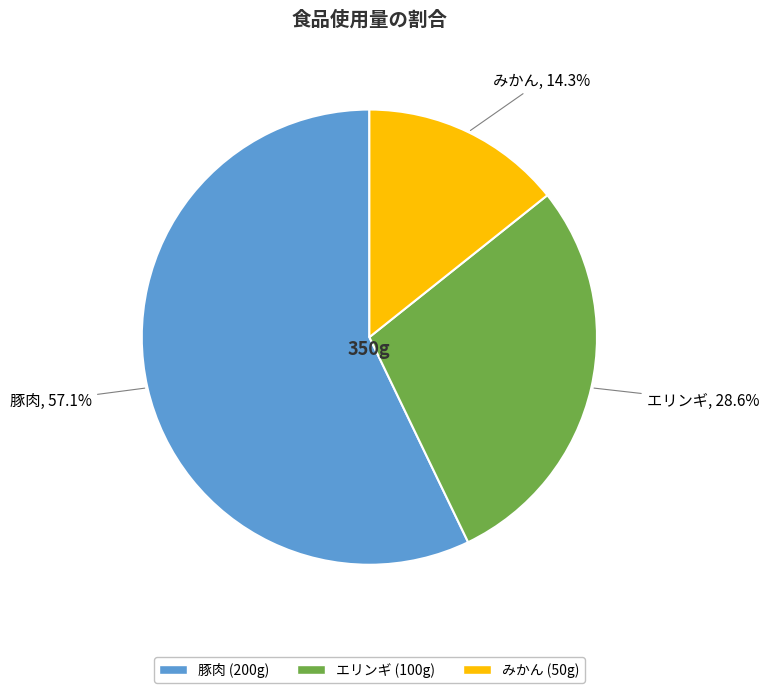

How many slices are in this pie chart?

3